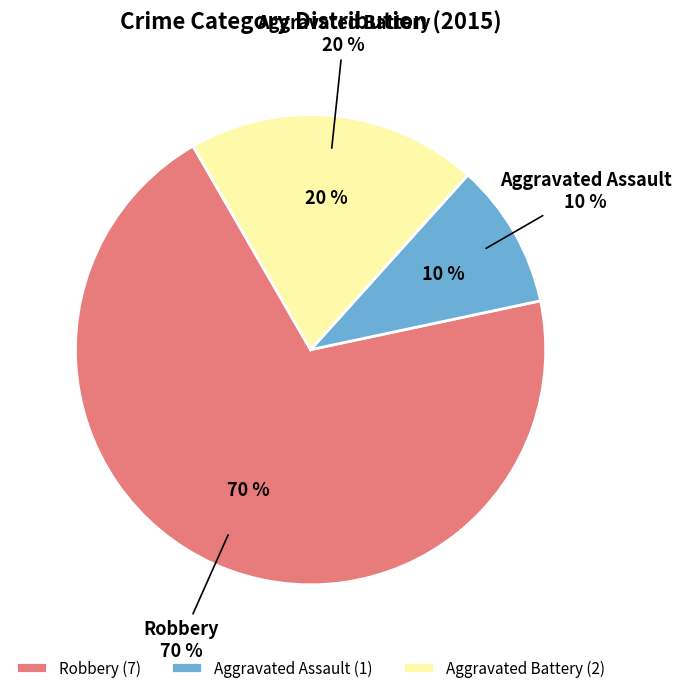

To the nearest percent, what is the combined percentage of Robbery and Aggravated Battery?

90%